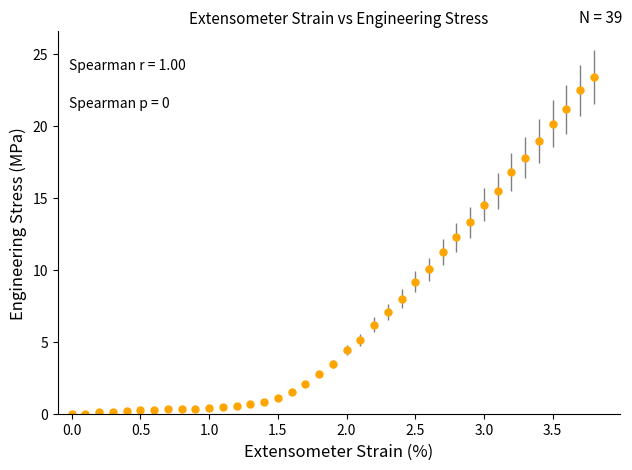

What is the value of the 20th point from the left?

3.4